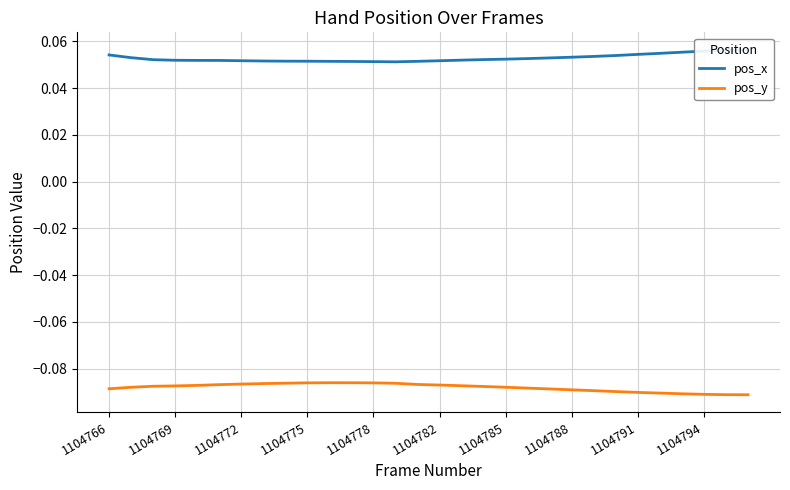

In pos_y, how many points are higher than both neighbors (excluding endpoints)?

1